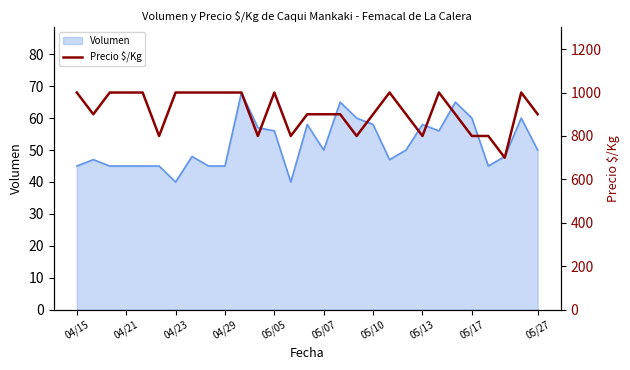

What is the value of the 19th point from the left?

900